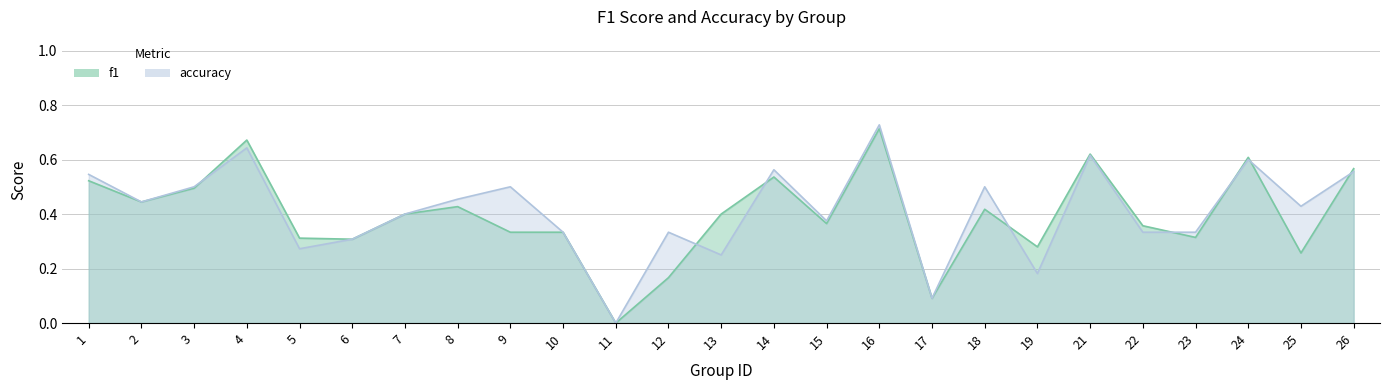

Where do accuracy and f1 first cross each other?

3 and 4